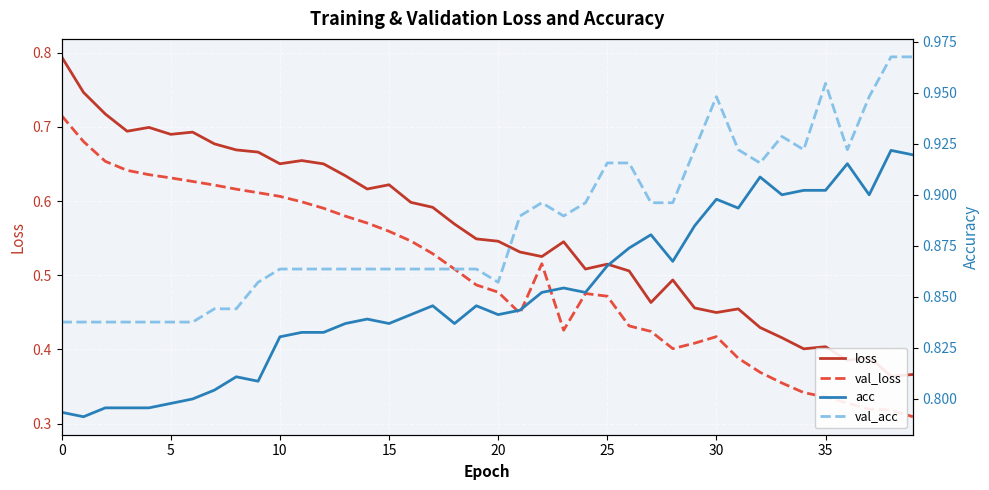

Does the chart display data point markers on the line(s)?

No